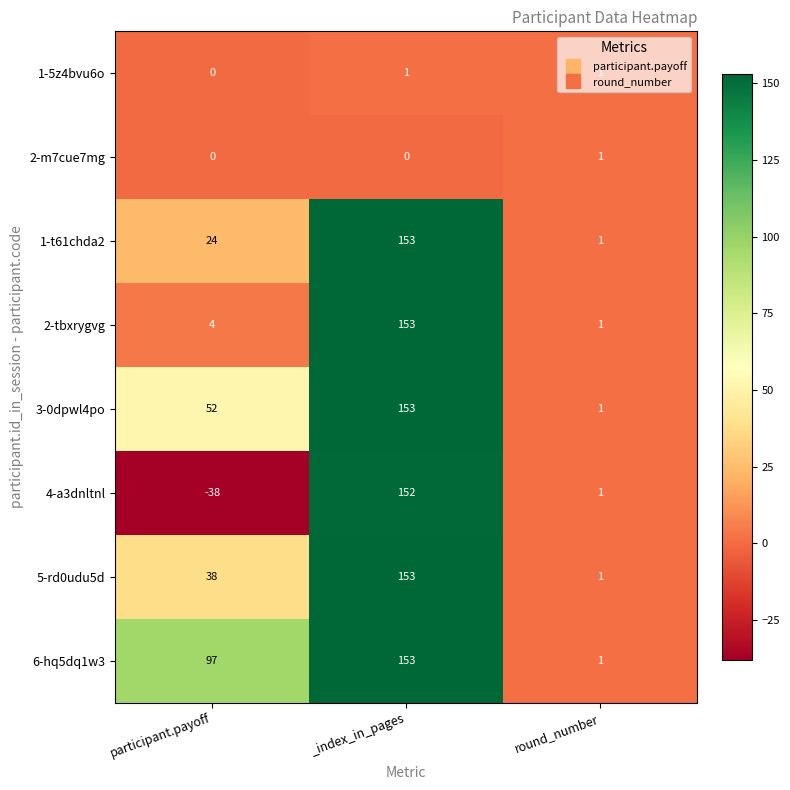

The value of 5-rd0udu5d at participant.payoff is 38. True or false?

True